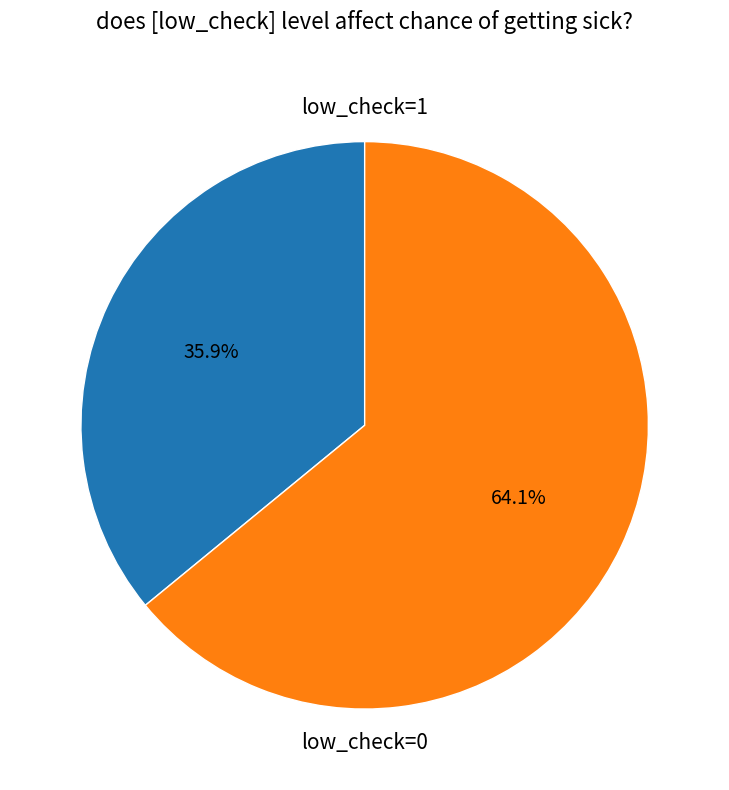

How many segments does this pie chart have?

2